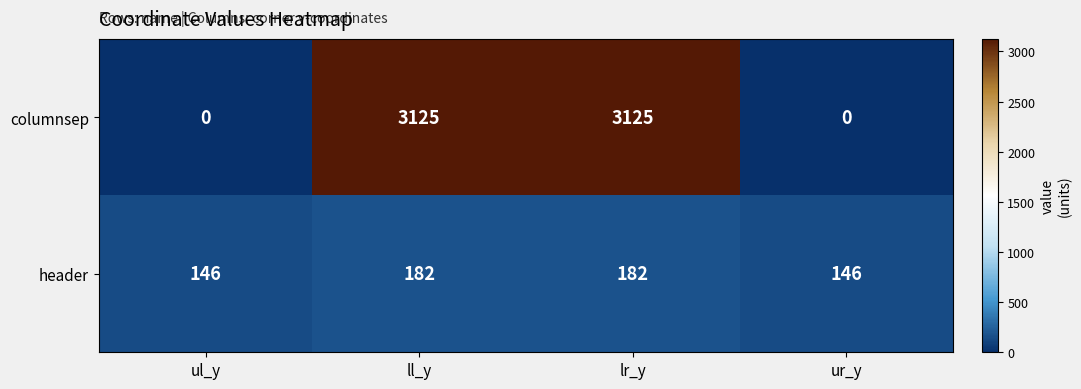

Is the value of header at ul_y greater than the value of columnsep at ul_y?

Yes